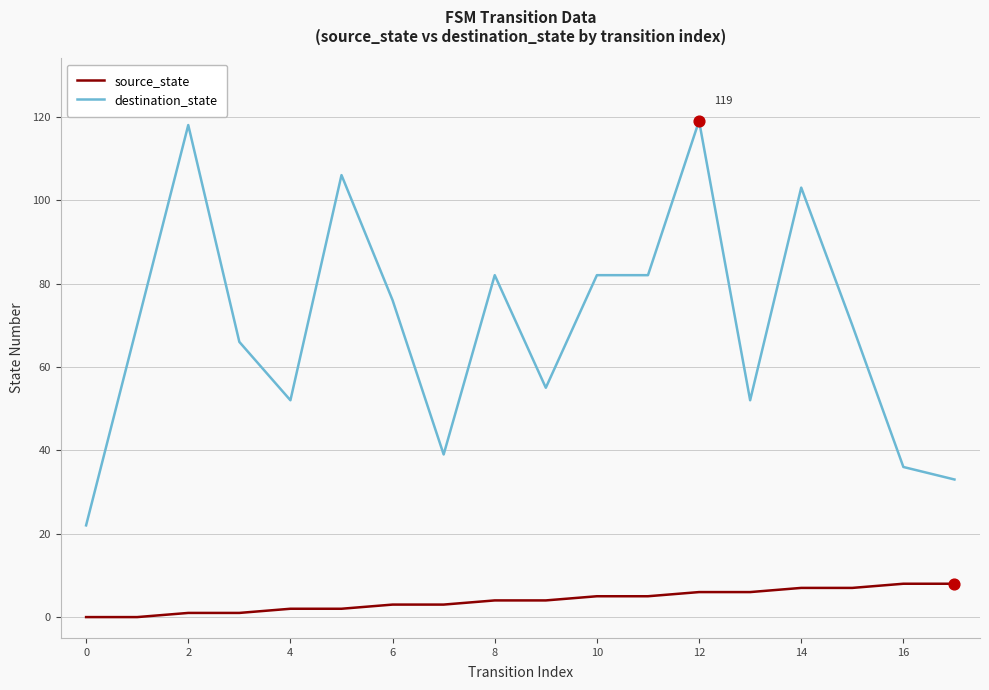

Which series has the largest total across all categories?

destination_state